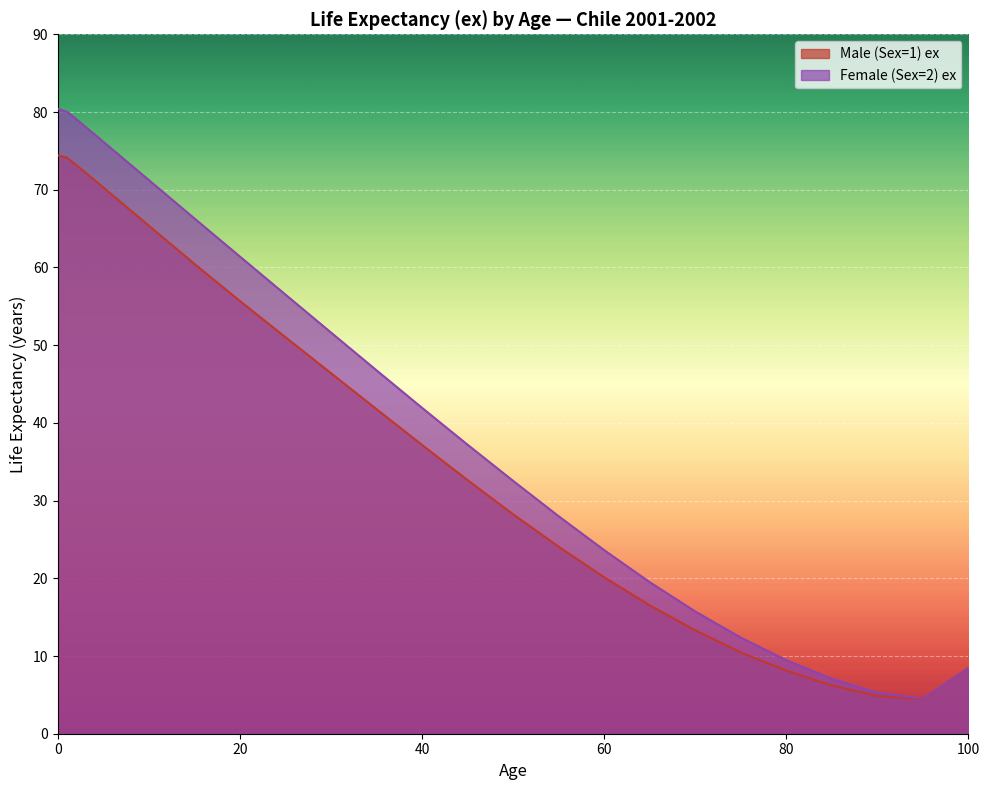

In Female (Sex=2) ex, how many points are lower than both neighbors (excluding endpoints)?

1